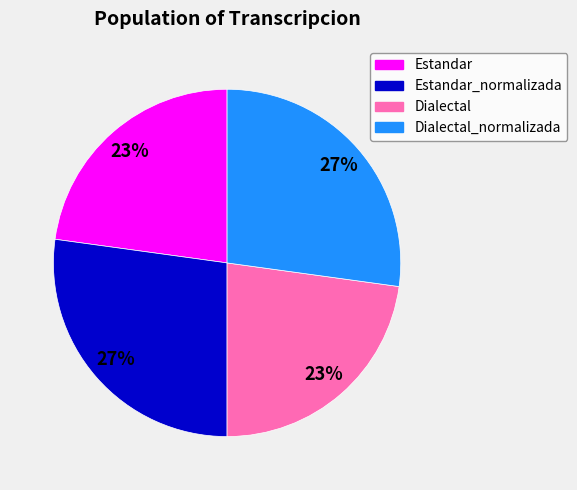

Do Estandar and Dialectal together represent more than half of the pie?

No